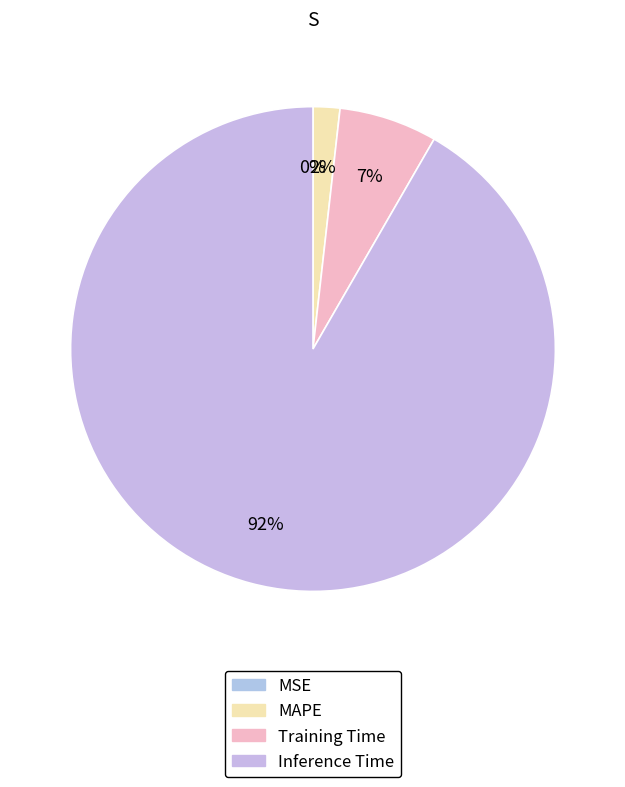

What is the largest slice in the pie chart?

Inference Time